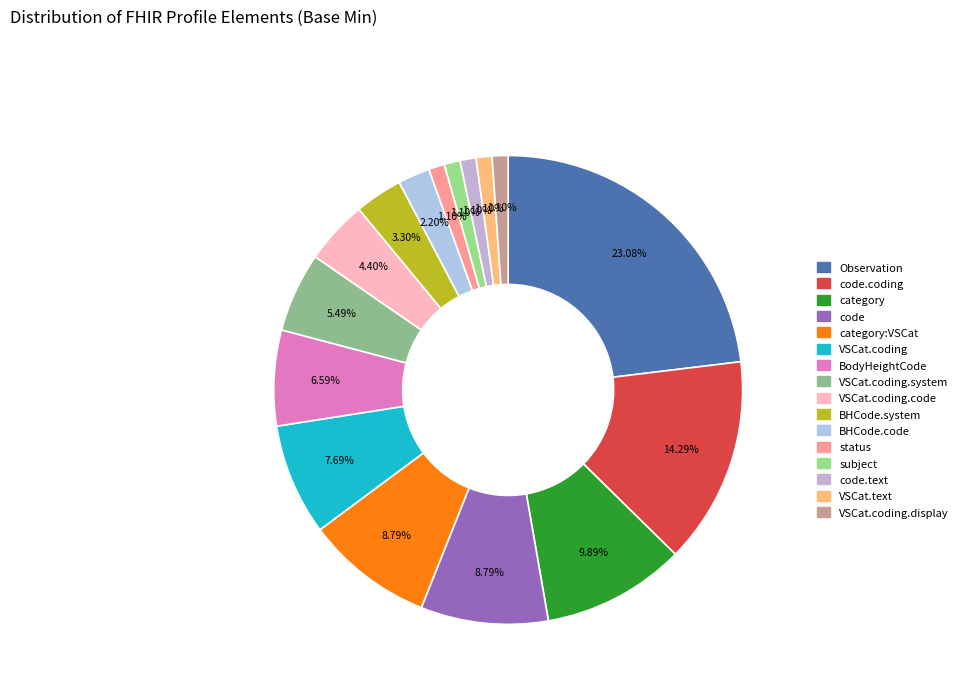

What is the largest slice in the pie chart?

Observation